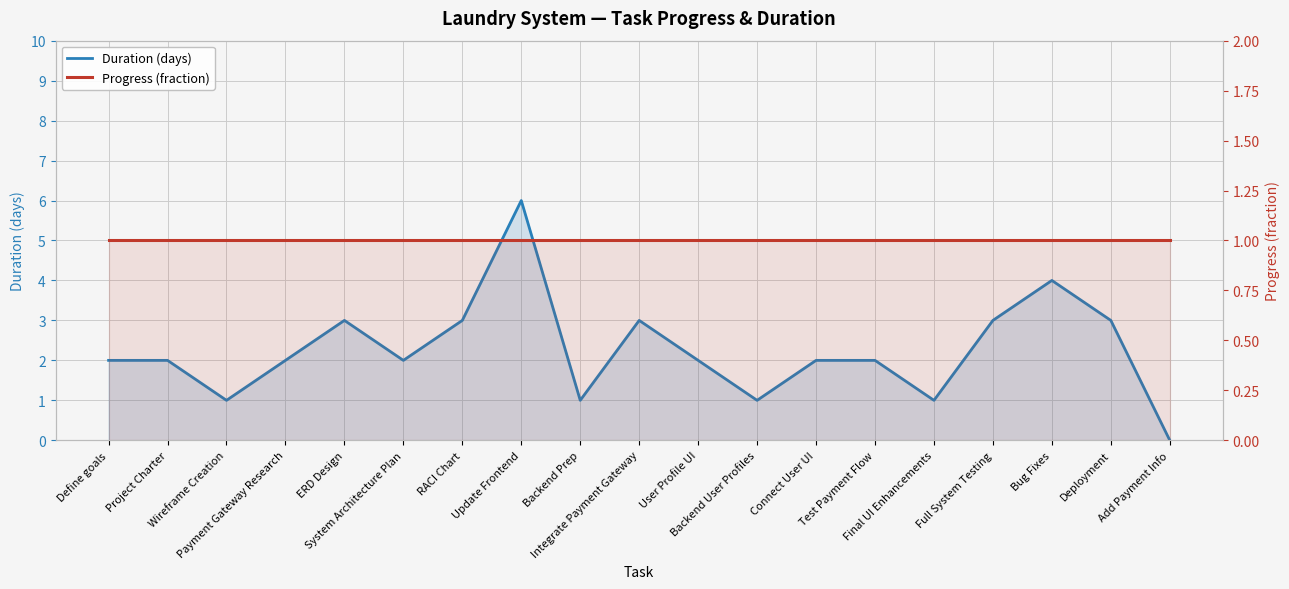

Reading left to right, what are all the values shown in this chart?

Duration (days): Define goals=2	Project Charter=2	Wireframe Creation=1	Payment Gateway Research=2	ERD Design=3	System Architecture Plan=2	RACI Chart=3	Update Frontend=6	Backend Prep=1	Integrate Payment Gateway=3	User Profile UI=2	Backend User Profiles=1	Connect User UI=2	Test Payment Flow=2	Final UI Enhancements=1	Full System Testing=3	Bug Fixes=4	Deployment=3	Add Payment Info=0
Progress (fraction): Define goals=1	Project Charter=1	Wireframe Creation=1	Payment Gateway Research=1	ERD Design=1	System Architecture Plan=1	RACI Chart=1	Update Frontend=1	Backend Prep=1	Integrate Payment Gateway=1	User Profile UI=1	Backend User Profiles=1	Connect User UI=1	Test Payment Flow=1	Final UI Enhancements=1	Full System Testing=1	Bug Fixes=1	Deployment=1	Add Payment Info=1